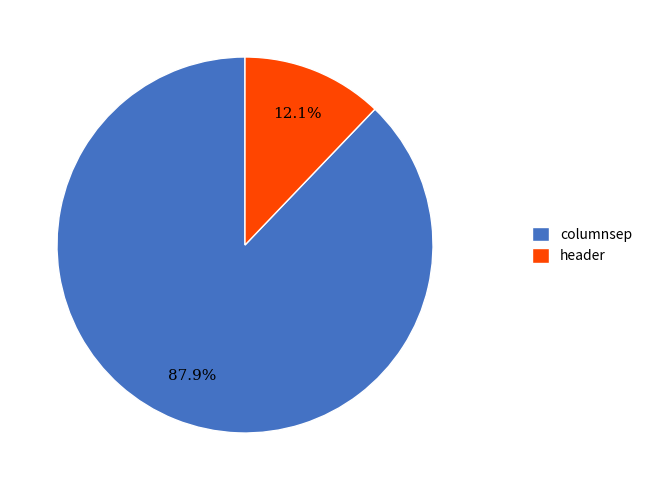

What is the majority slice?

columnsep